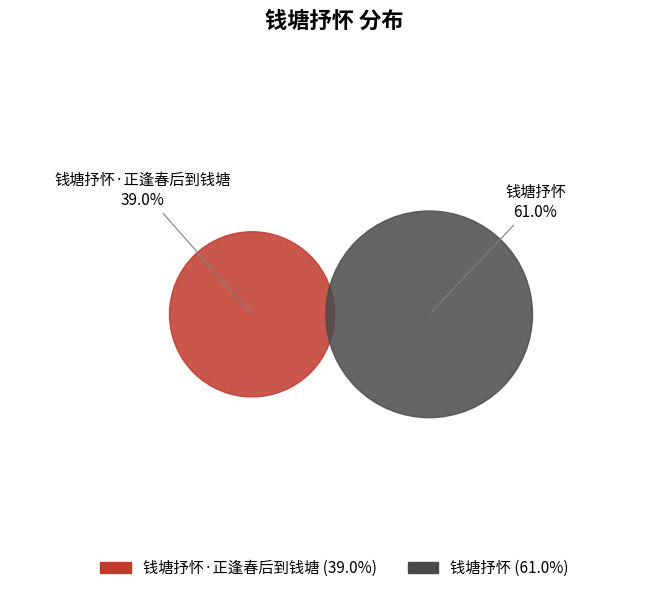

What percentage is NOT represented by 钱塘抒怀?

39.0%